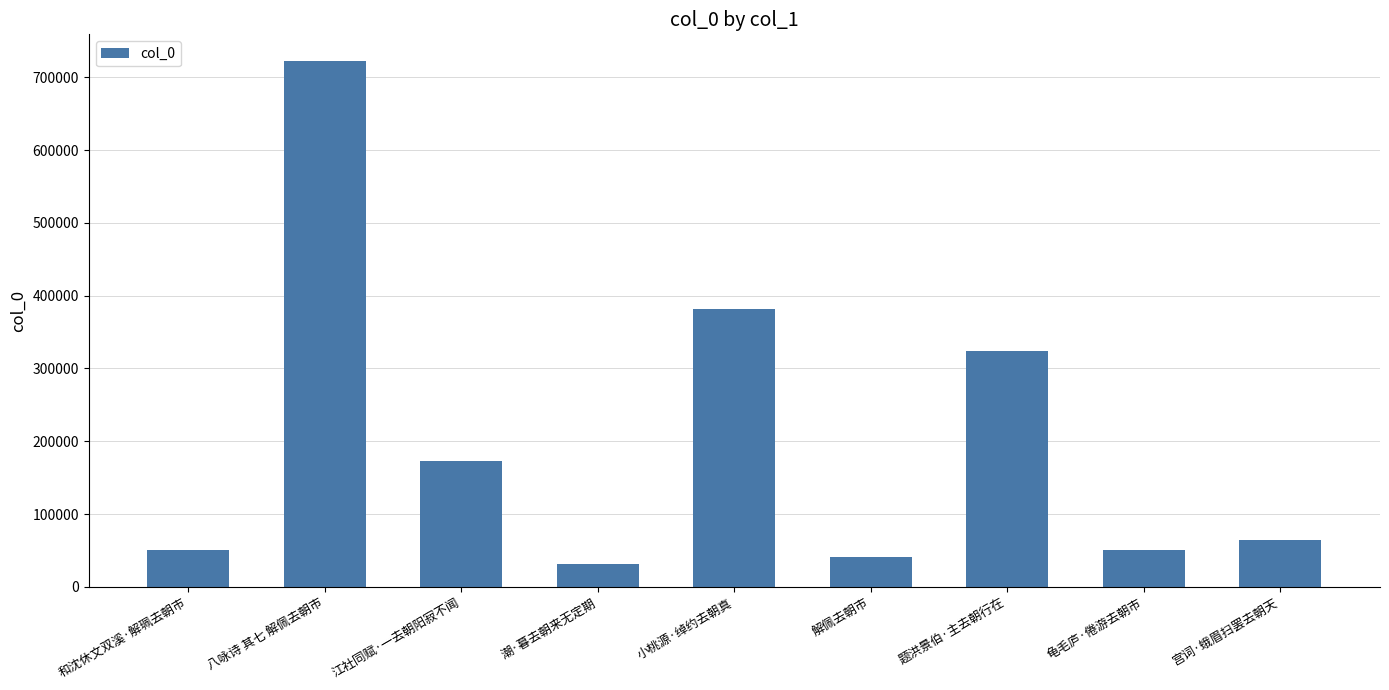

What value does the data have at 潮·暮去朝来无定期?

31644